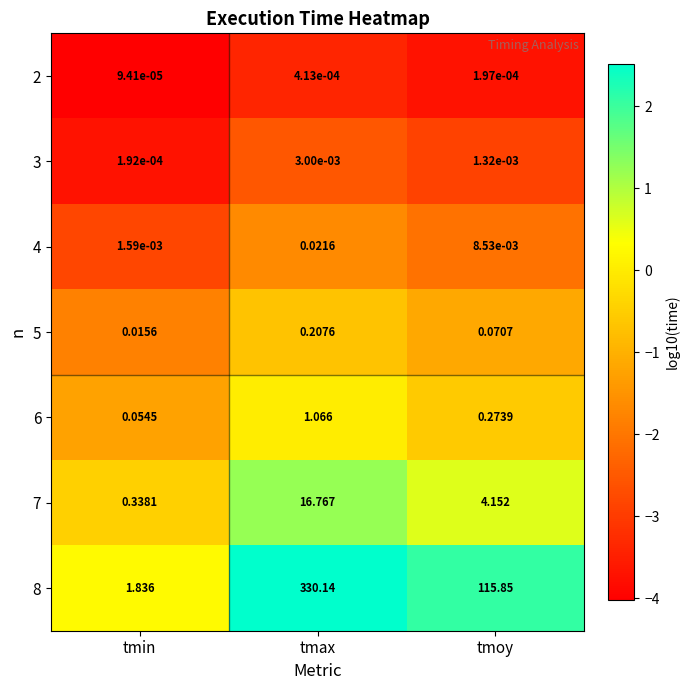

Which category has the lowest value in the 8 series?

tmin